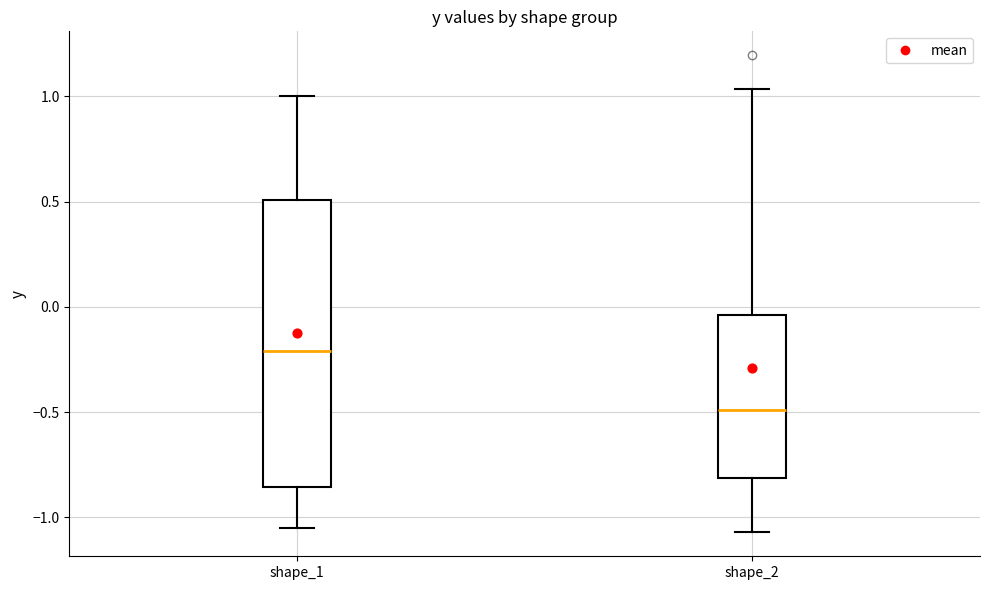

Where does the upper whisker of the box for shape_2 end on the y-axis? The values are not printed on the chart, so give them approximately, as read against the axis.

1.05